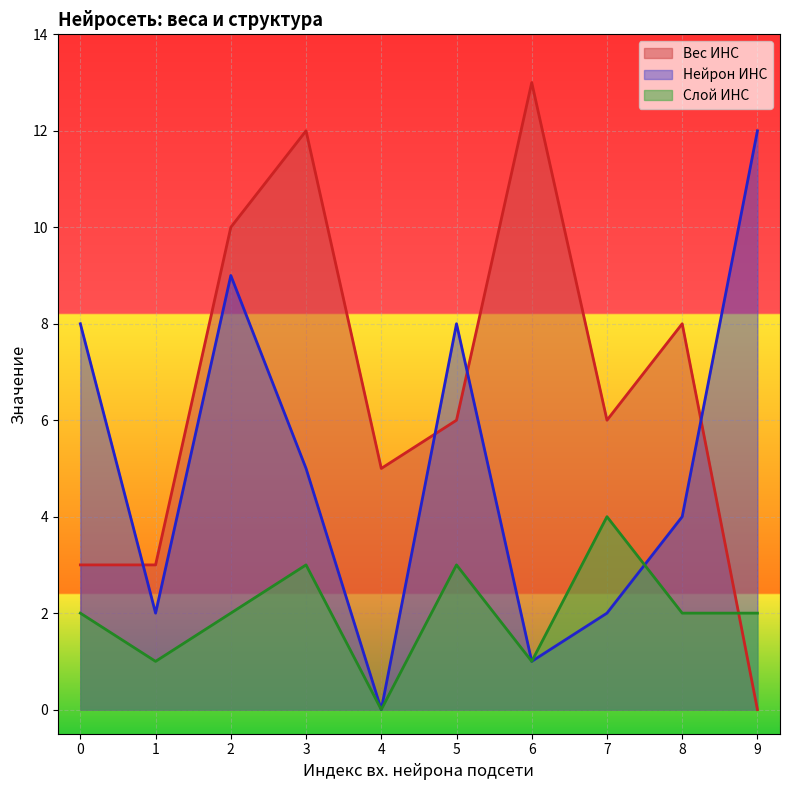

Does the chart display data point markers on the line(s)?

No